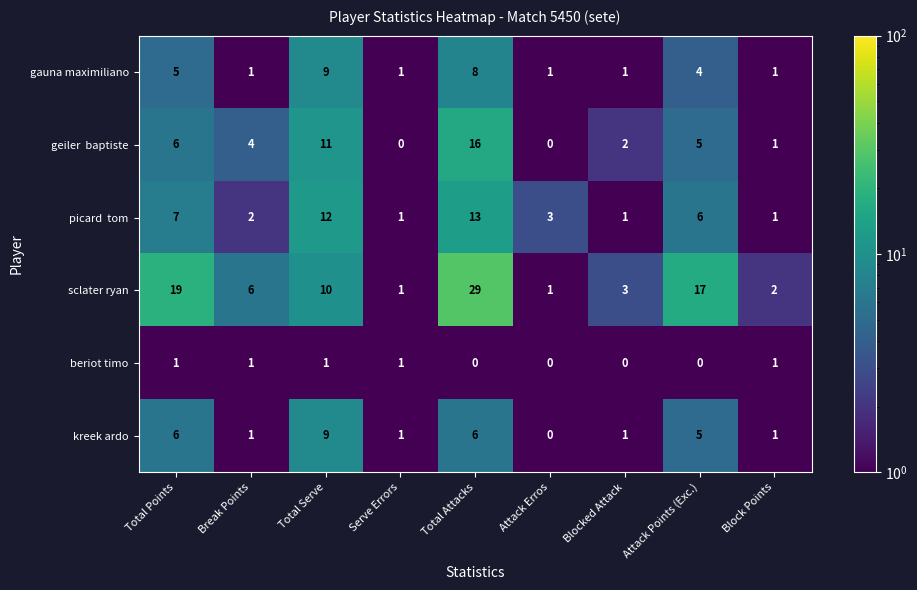

Which series has the largest range (max minus min)?

sclater ryan